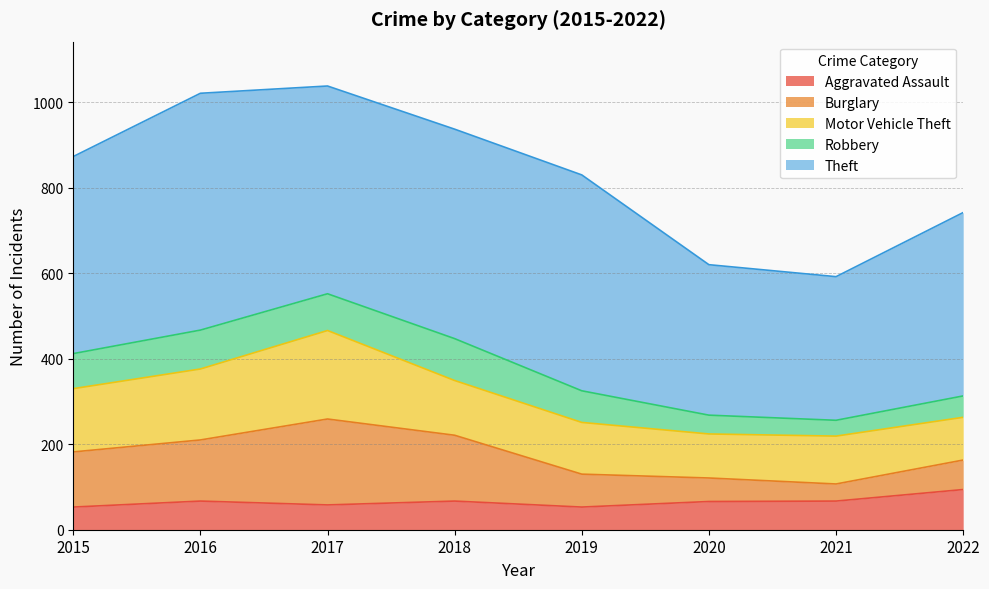

What are all the series names shown in the legend?

Aggravated Assault, Burglary, Motor Vehicle Theft, Robbery, Theft